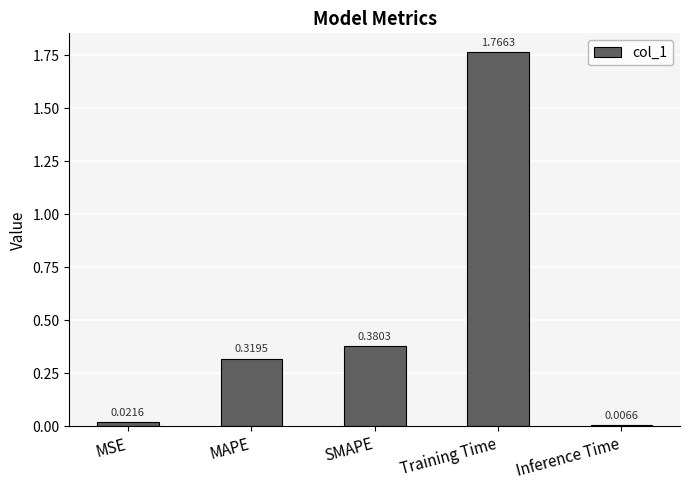

List the labels in order of value, largest first.

Training Time, SMAPE, MAPE, MSE, Inference Time